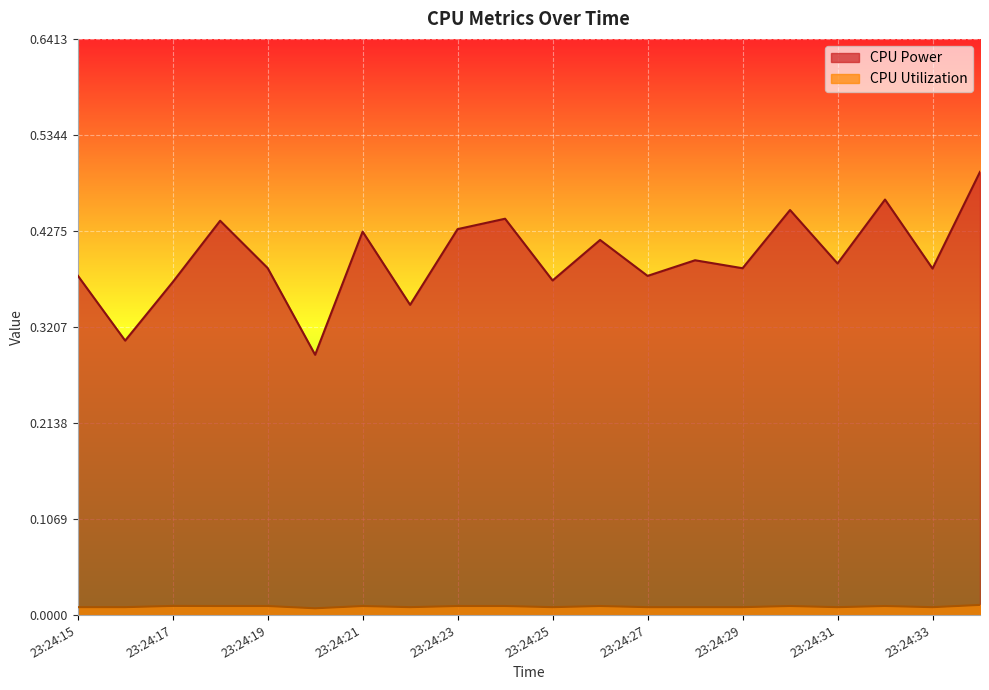

Where is the first local minimum for CPU Utilization?

23:24:20